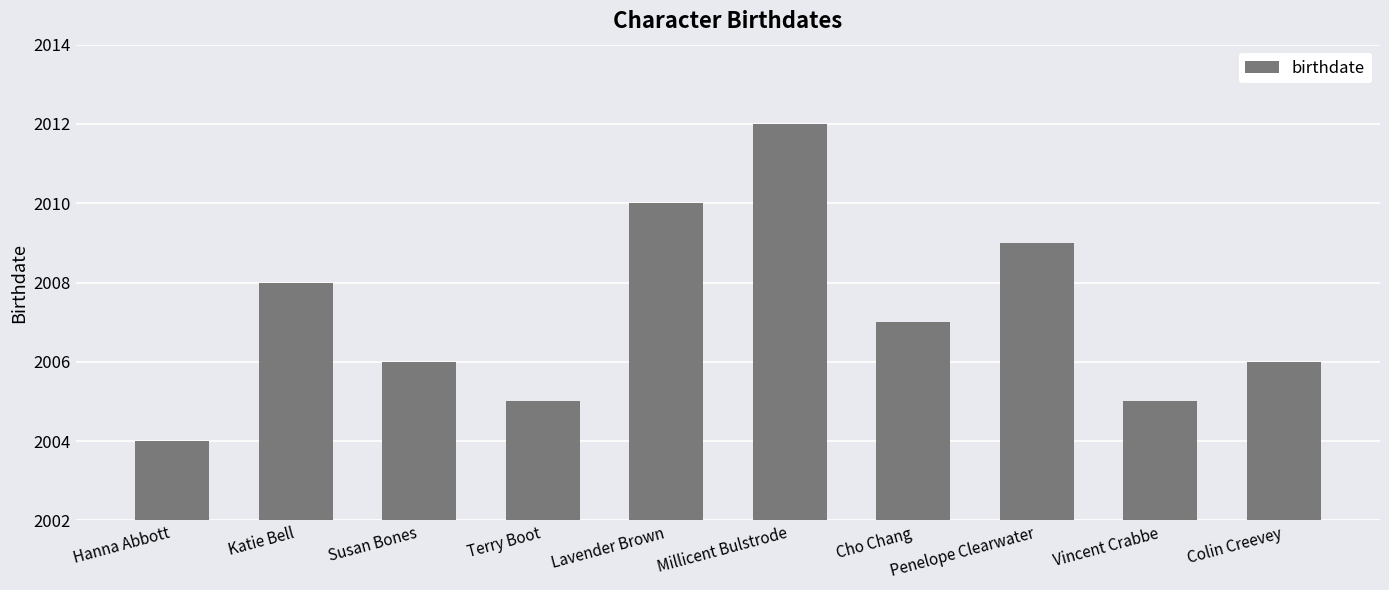

Reading left to right, extract all data points from this chart.

Hanna Abbott=2004	Katie Bell=2008	Susan Bones=2006	Terry Boot=2005	Lavender Brown=2010	Millicent Bulstrode=2012	Cho Chang=2007	Penelope Clearwater=2009	Vincent Crabbe=2005	Colin Creevey=2006